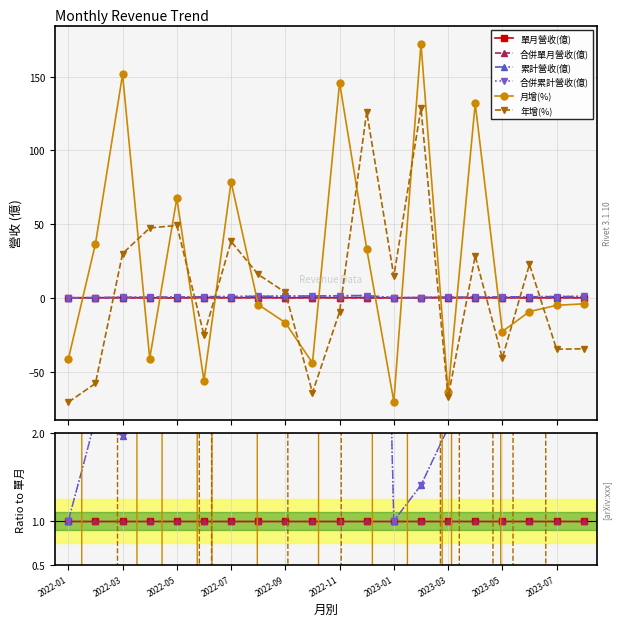

Between 2023-07 and 2023-05, which is larger?

2023-07